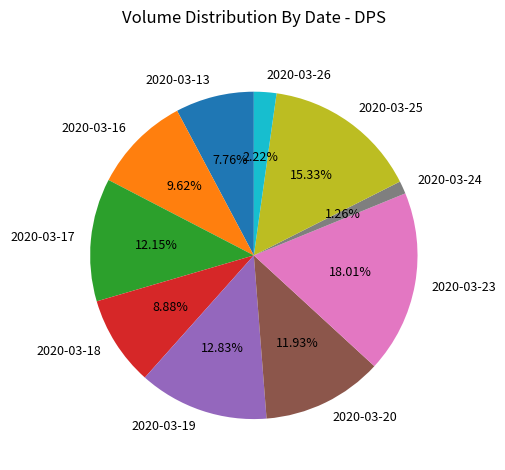

Is there any slice that represents more than half of the pie?

No